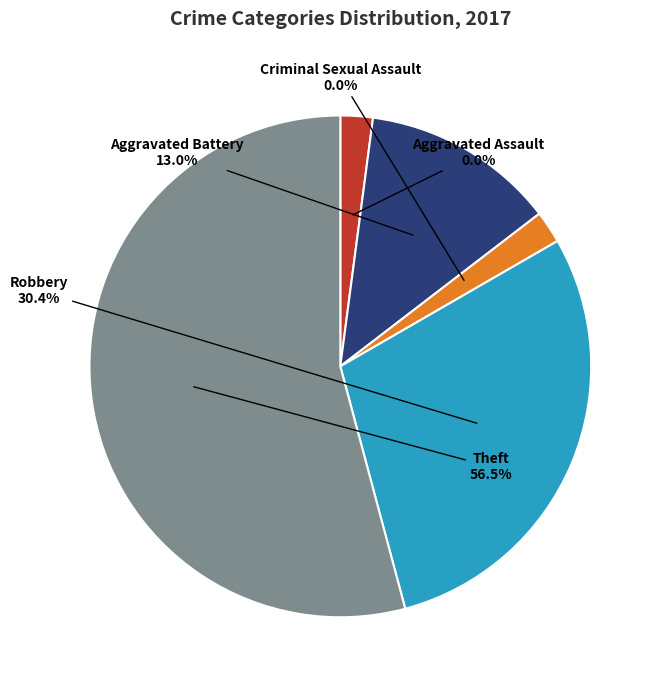

Is there any slice that represents more than half of the pie?

Yes